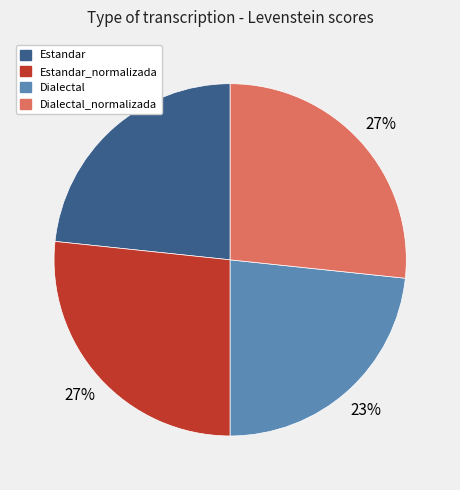

Is it true that Dialectal is 9% of the pie?

False